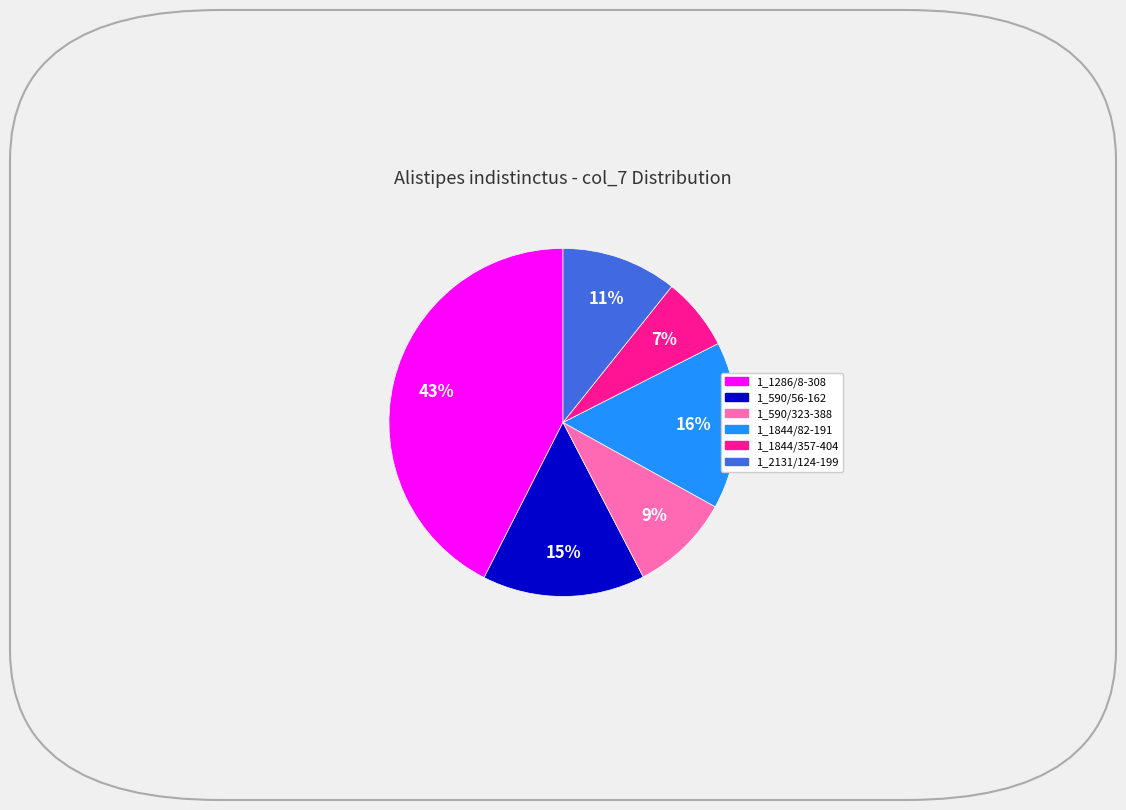

Do 1_1286/8-308 and 1_1844/82-191 together represent more than half of the pie?

Yes